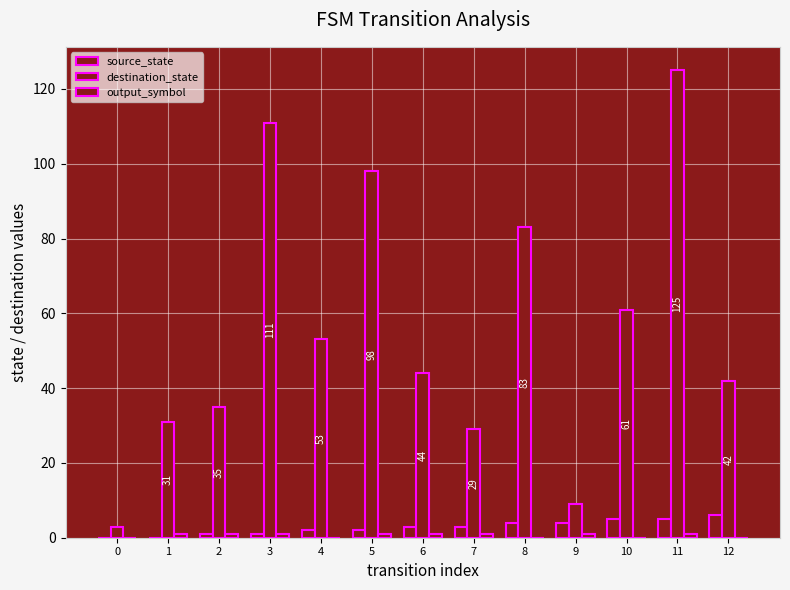

What is the difference between the maximum and minimum values in the destination_state series?

122